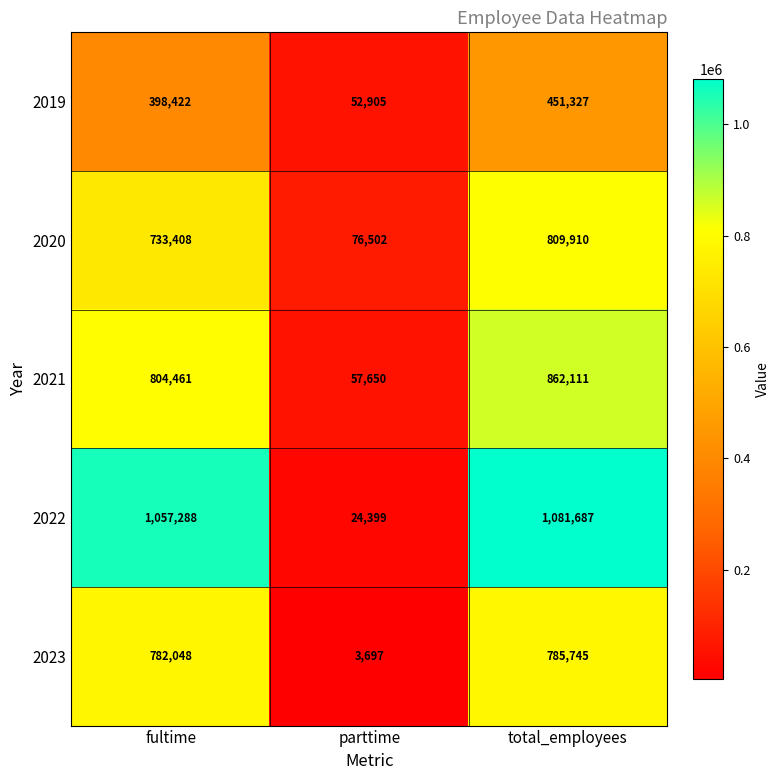

How many data points does each series have?

3